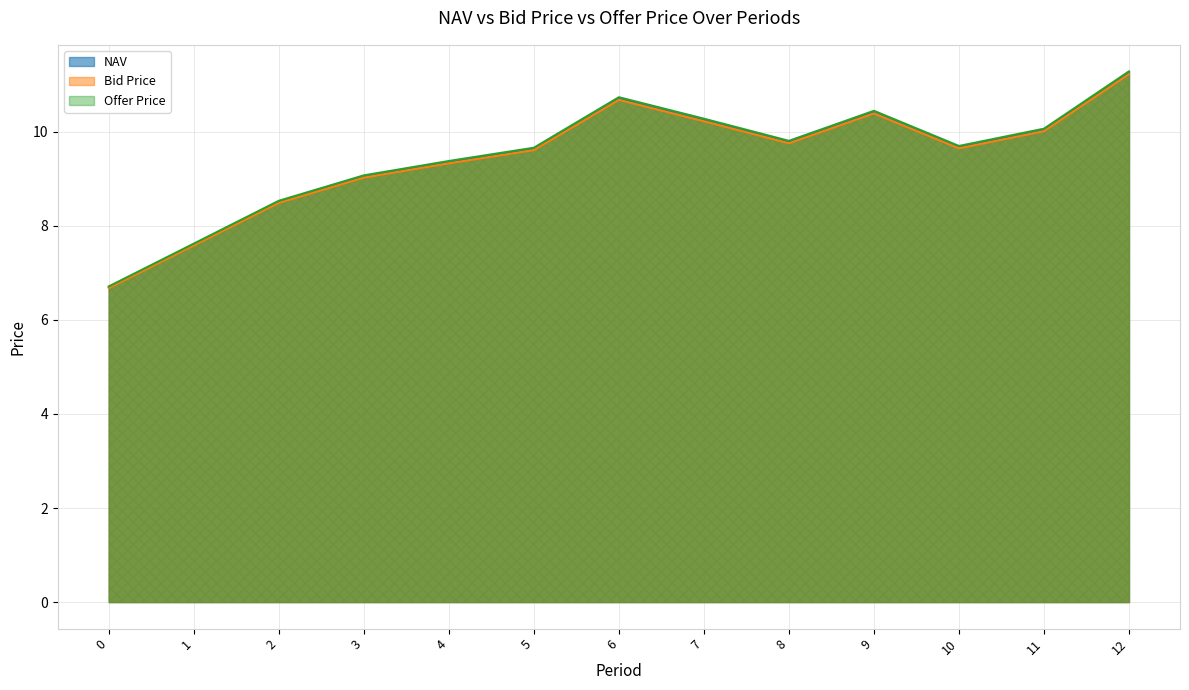

How many series are shown in this chart?

3